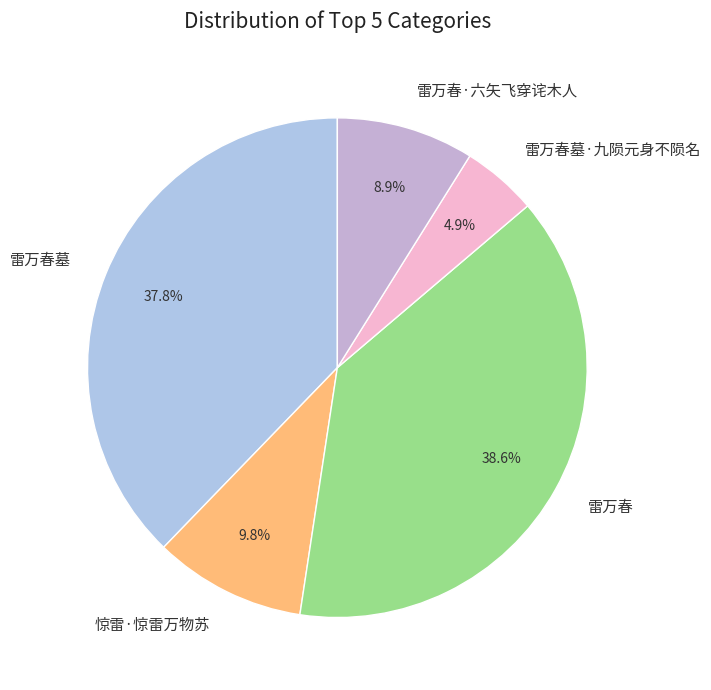

What percentage is the 雷万春墓 slice, to the nearest percent?

38%